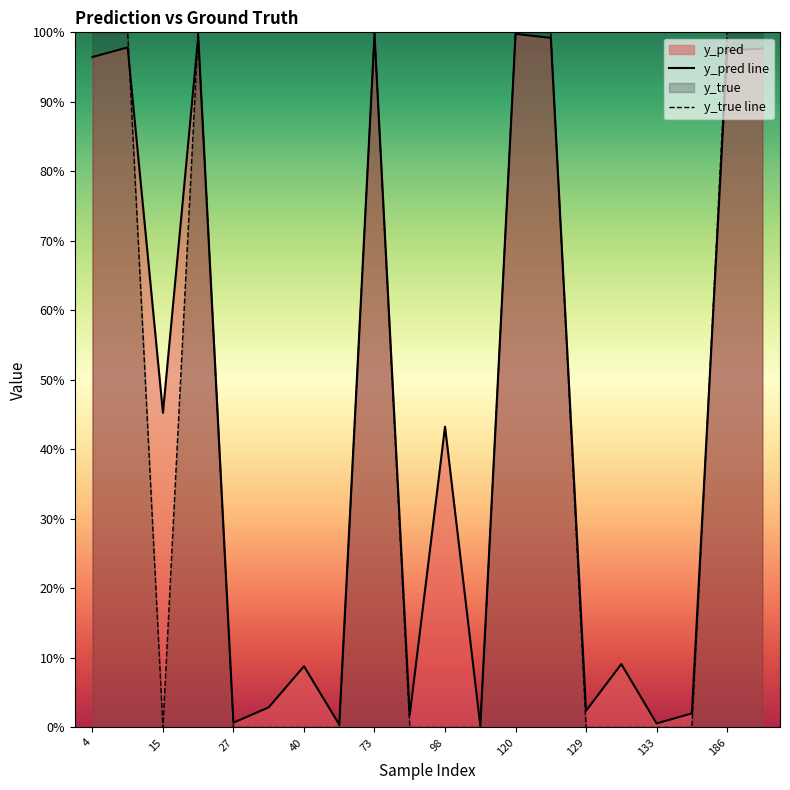

The value of y_pred line at 15 is 0.5. True or false?

True